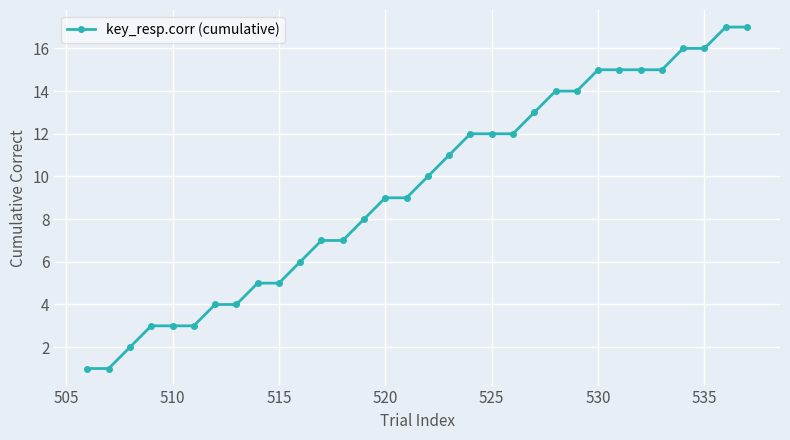

What is the maximum value shown in the chart?

17